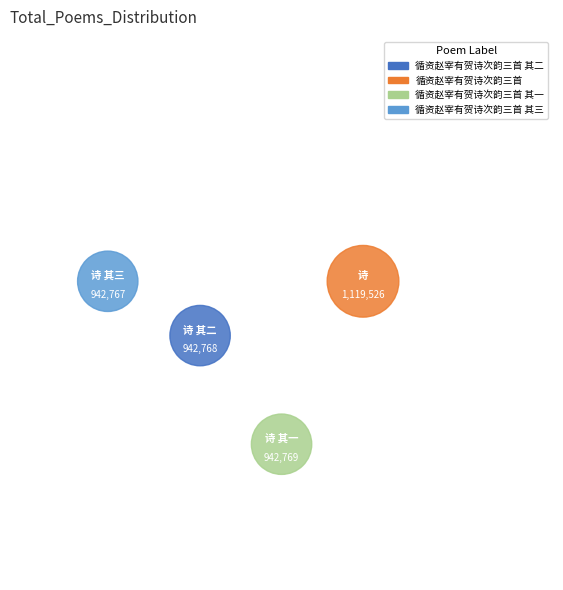

To the nearest percent, what is the combined percentage of 循资赵宰有贺诗次韵三首 and 循资赵宰有贺诗次韵三首 其三?

52%